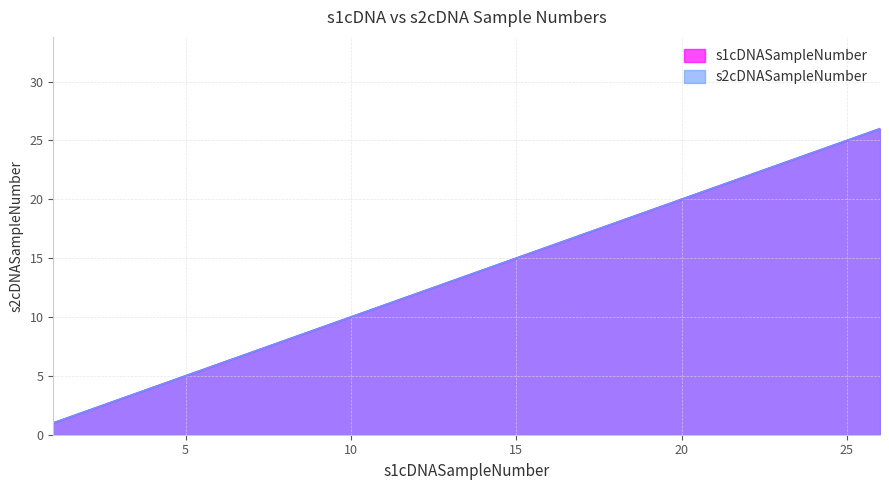

Rank the series at 26 from highest to lowest value.

s1cDNASampleNumber, s2cDNASampleNumber